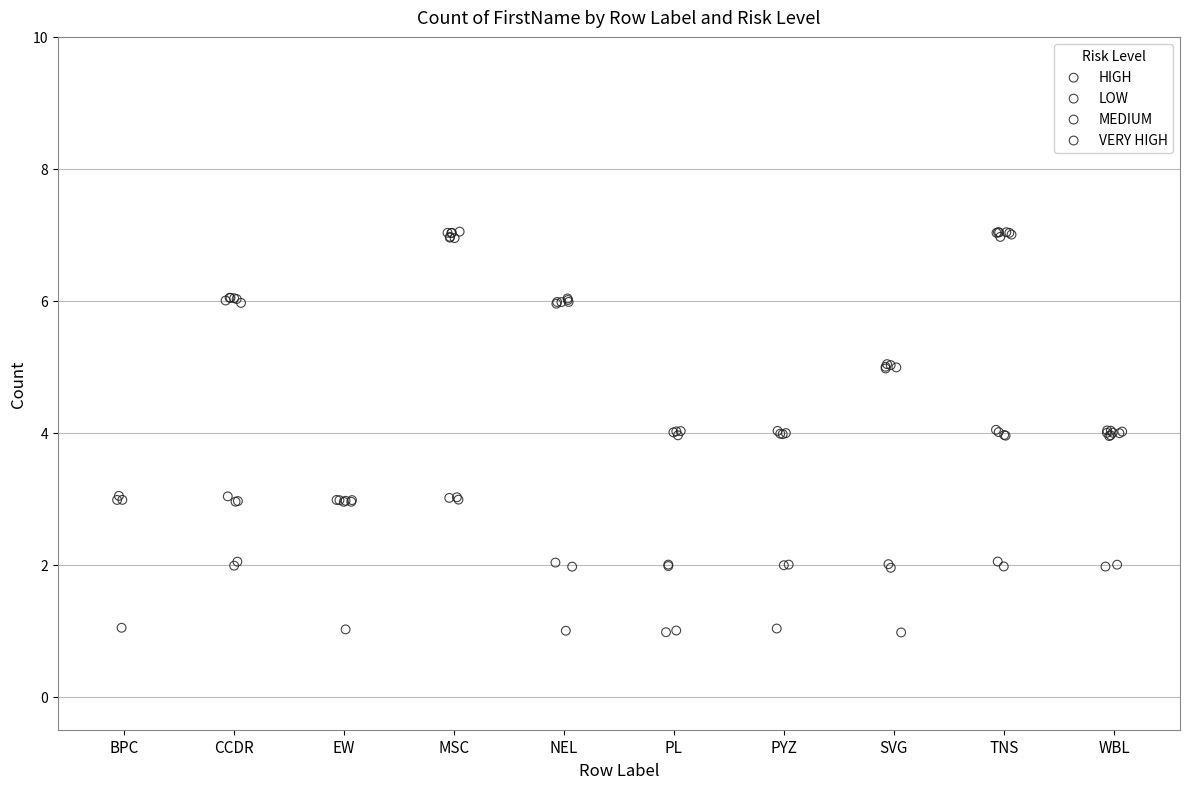

What are all the series names shown in the legend?

HIGH, LOW, MEDIUM, VERY HIGH